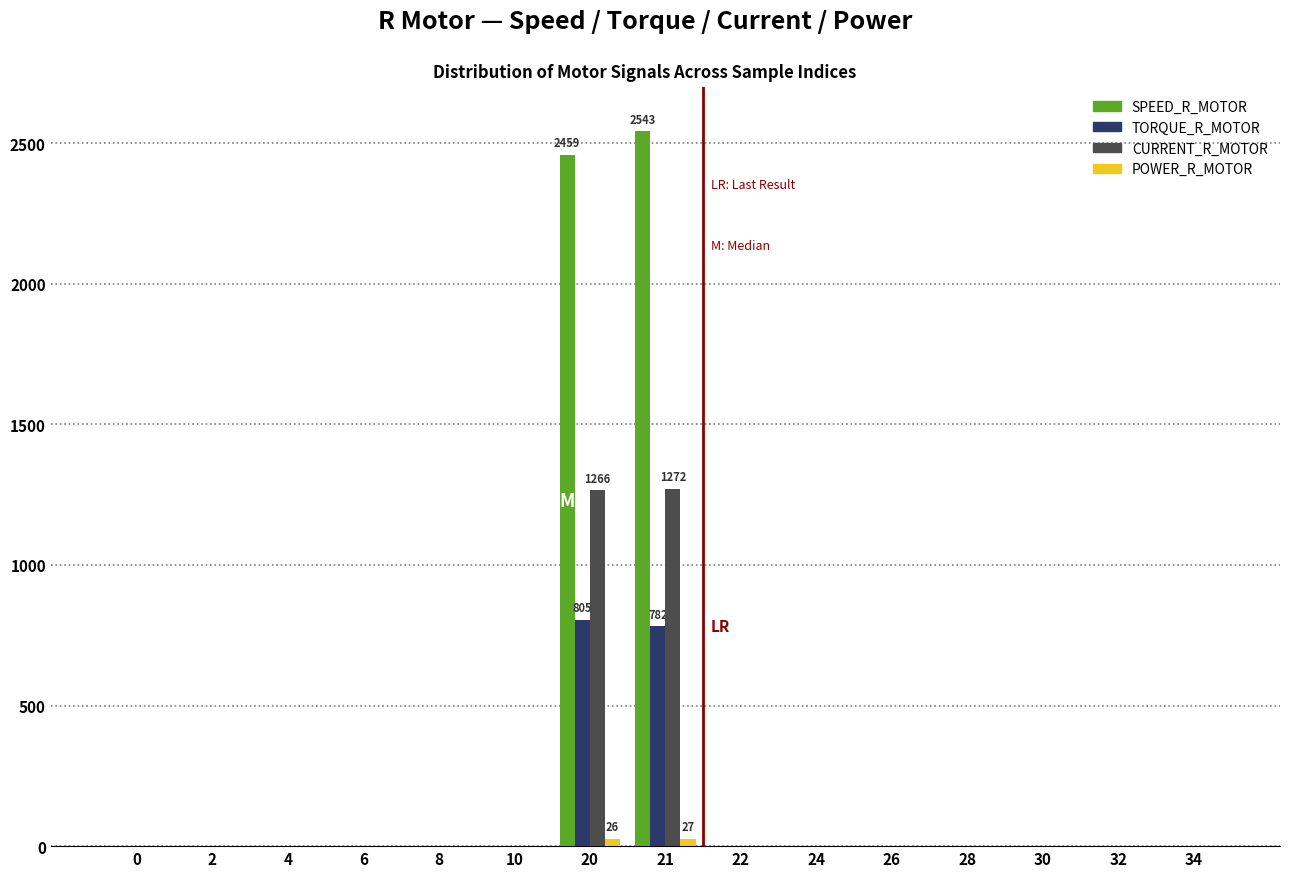

What is the sum of all SPEED_R_MOTOR values?

5002